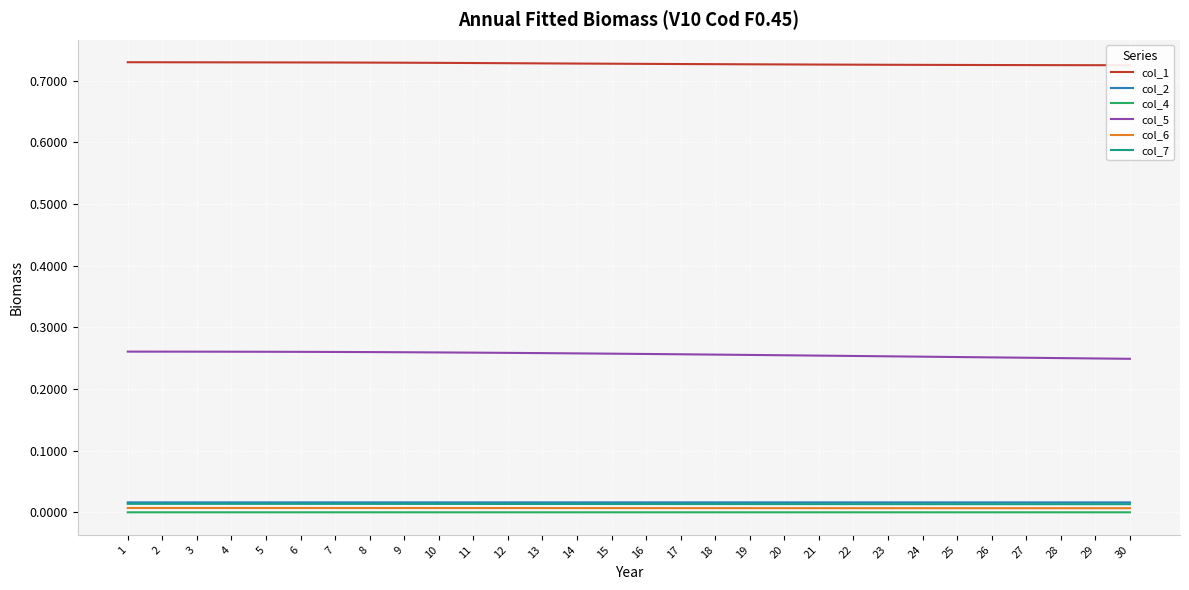

What are all the series names shown in the legend?

col_1, col_2, col_4, col_5, col_6, col_7